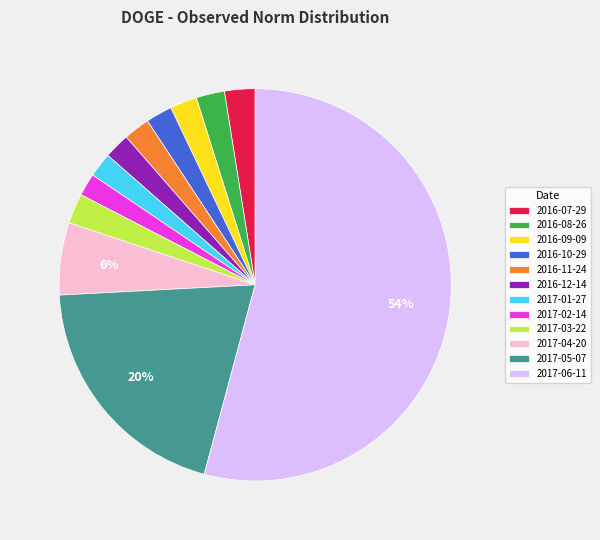

To the nearest percent, what is the average slice percentage?

8%